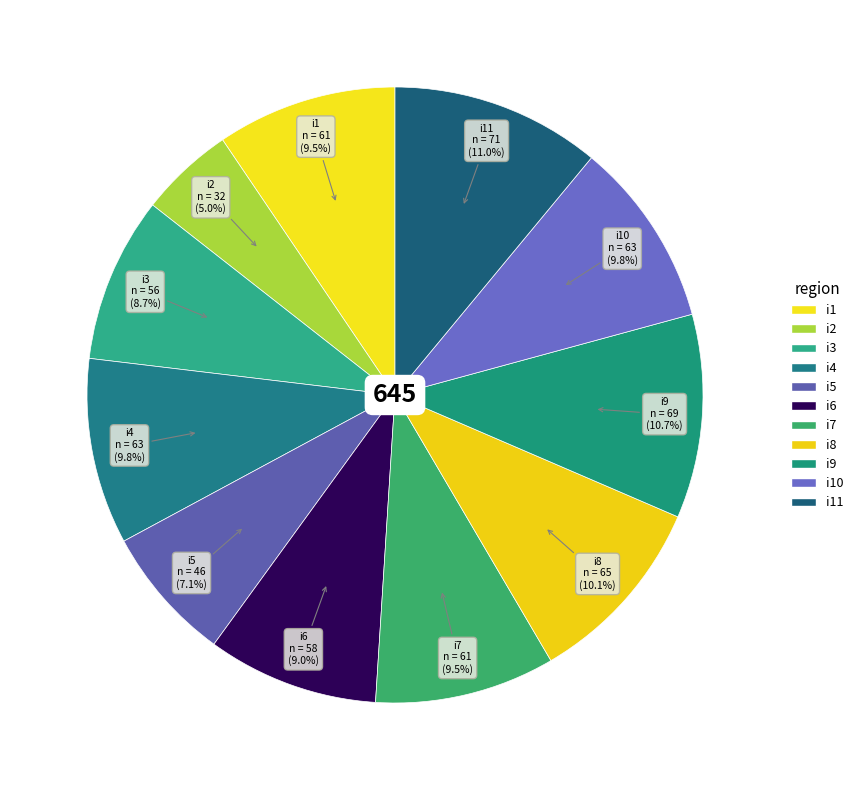

Is there a majority slice in this chart?

No